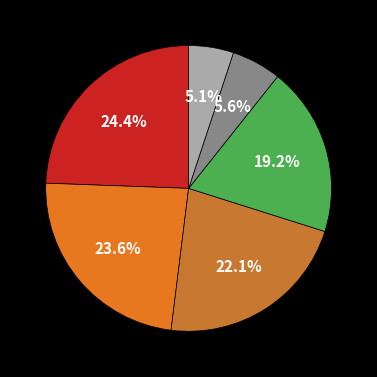

How many slices are in this pie chart?

6